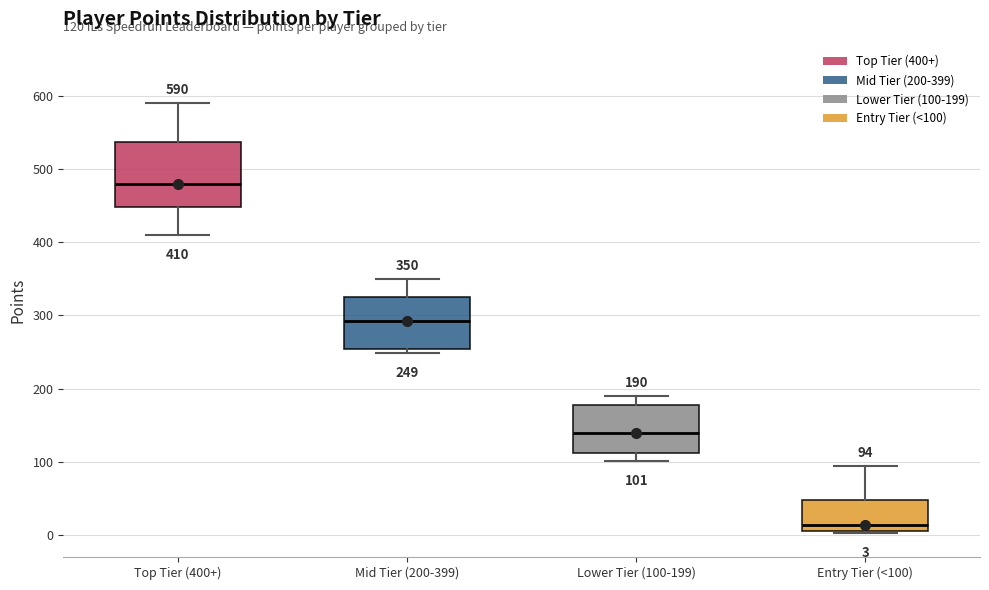

Which box's median line is the highest?

Top Tier (400+)